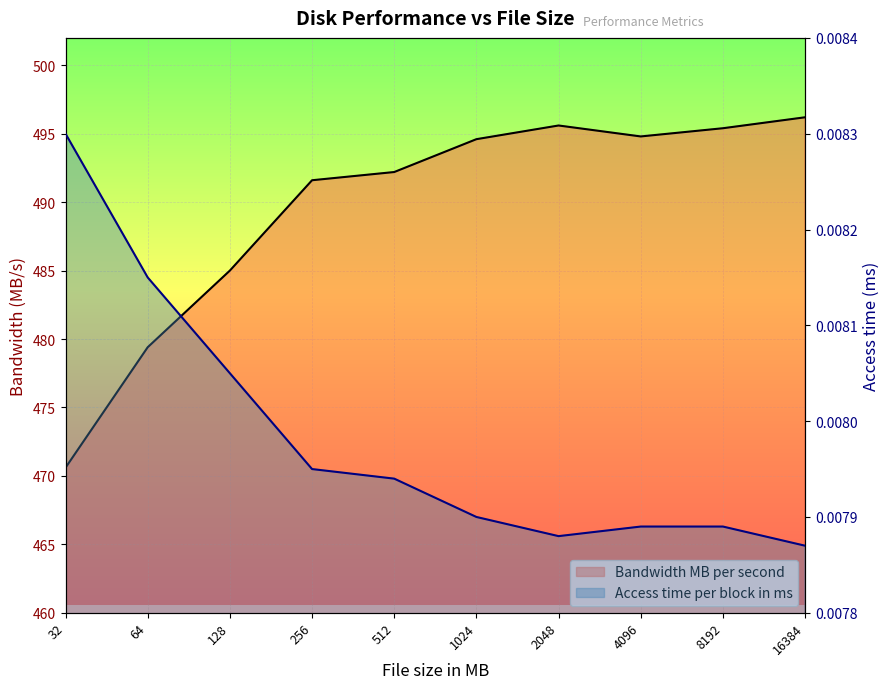

At which label is Access time per block in ms closest to 0?

16384